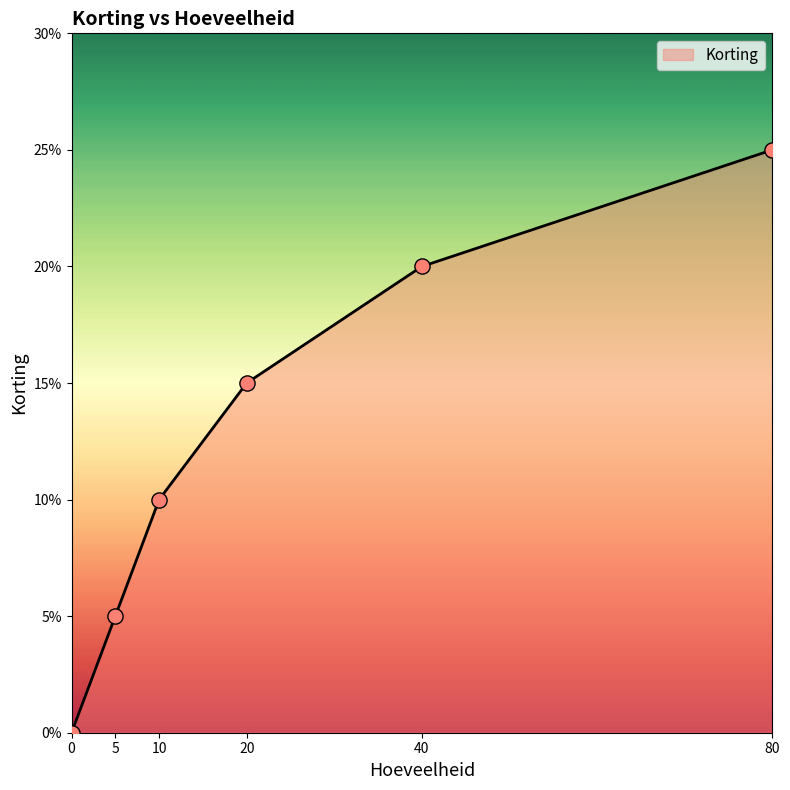

Which has a higher value, 0 or 10?

10